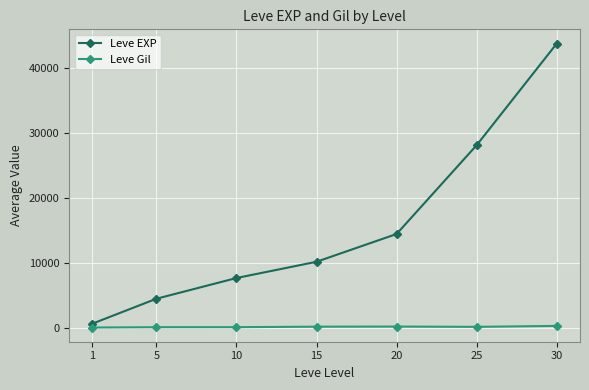

Which series has the largest total across all categories?

Leve EXP